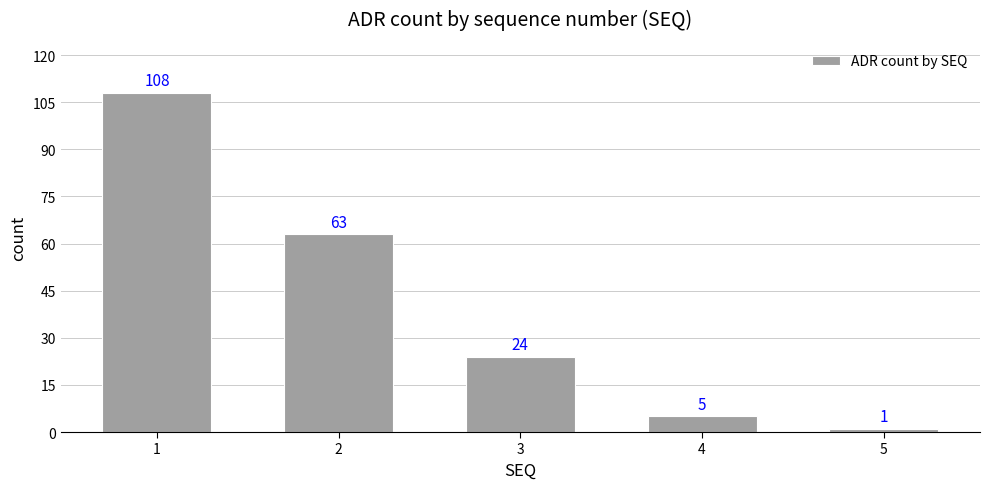

What is the difference between the values at 3 and 1?

84